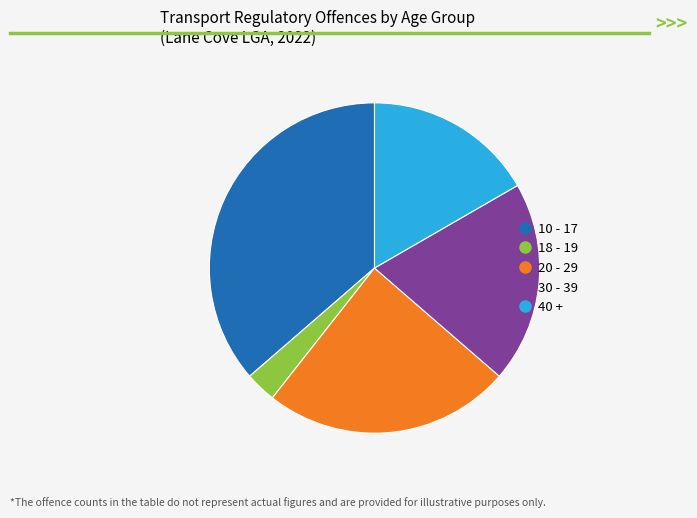

Does any single category account for the majority?

No